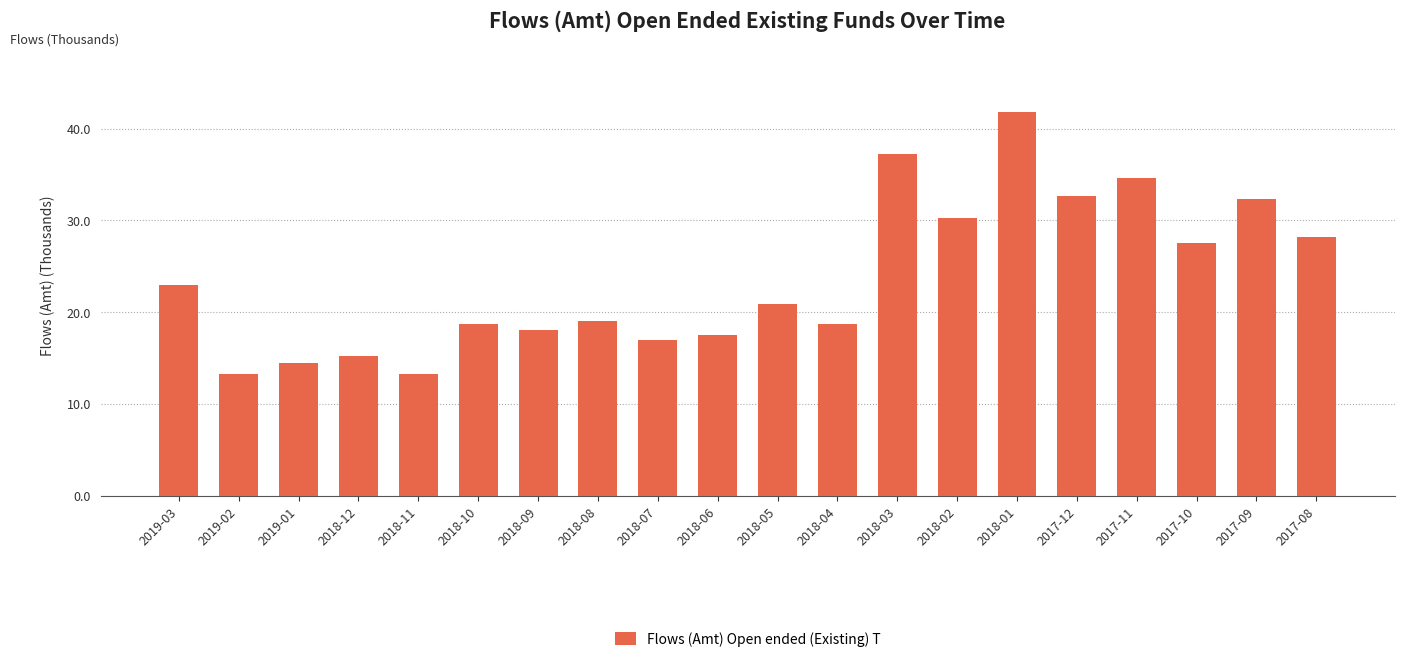

Reading left to right, what are all the values shown in this chart?

2019-03=22966	2019-02=13228	2019-01=14411	2018-12=15183	2018-11=13234	2018-10=18663	2018-09=18045	2018-08=19075	2018-07=16997	2018-06=17474	2018-05=20870	2018-04=18741	2018-03=37203	2018-02=30302	2018-01=41784	2017-12=32681	2017-11=34598	2017-10=27571	2017-09=32290	2017-08=28233